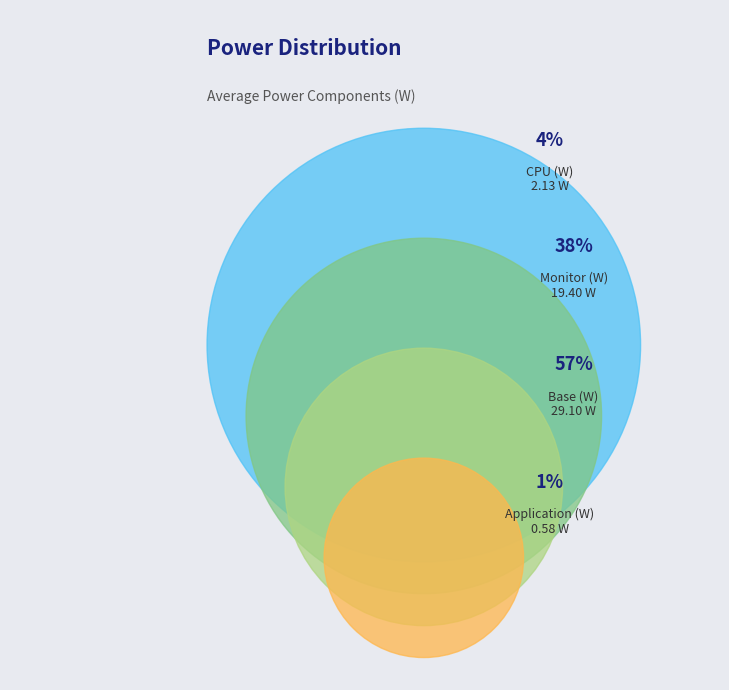

How many slices are in this pie chart?

4